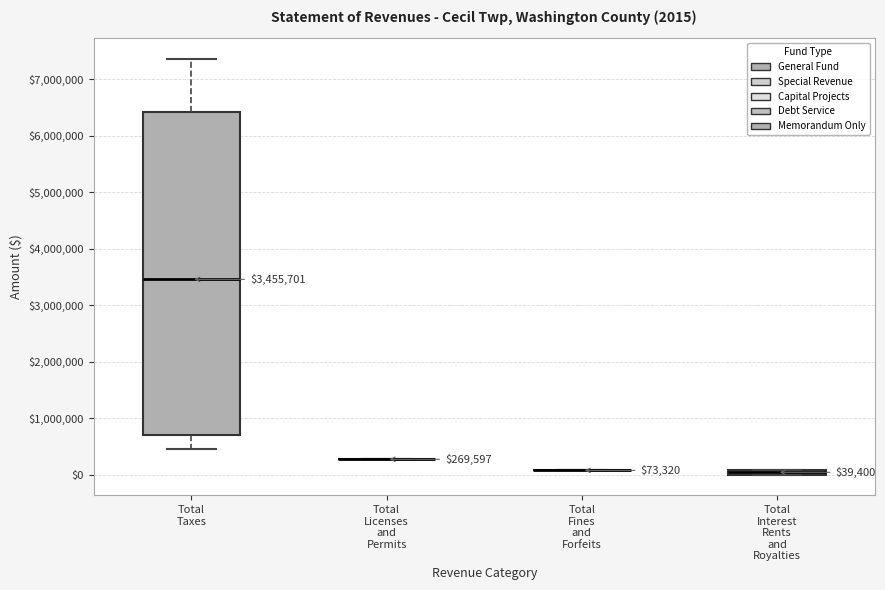

Which box is the tallest, from its lower edge to its upper edge?

Total Taxes